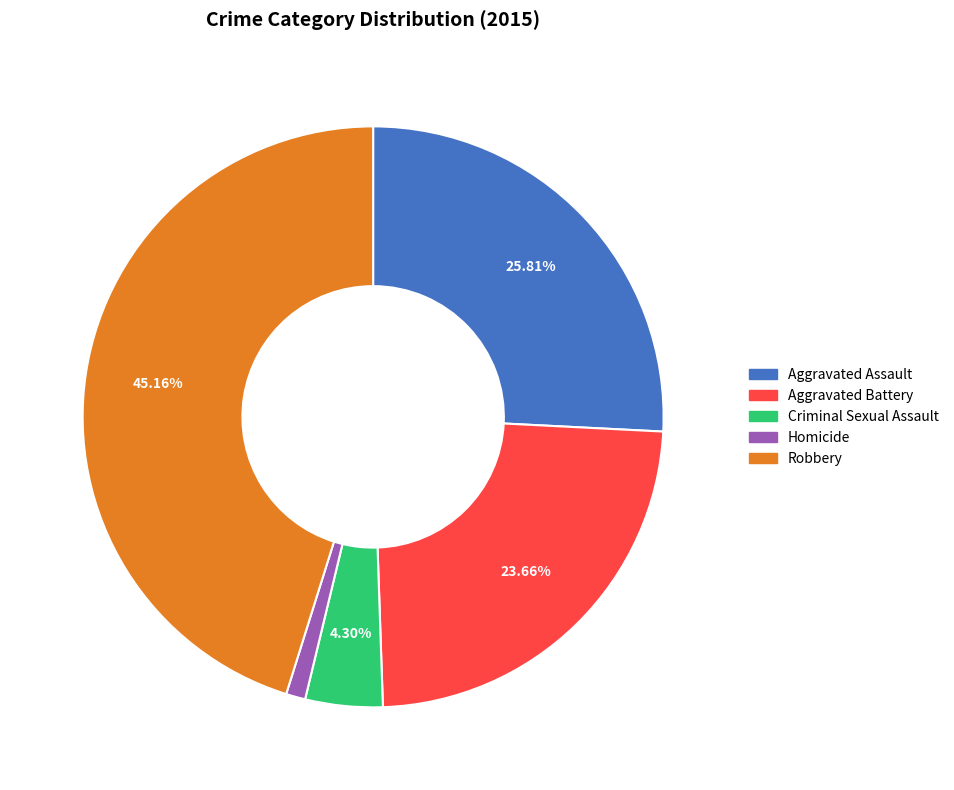

How many slices are in this pie chart?

5